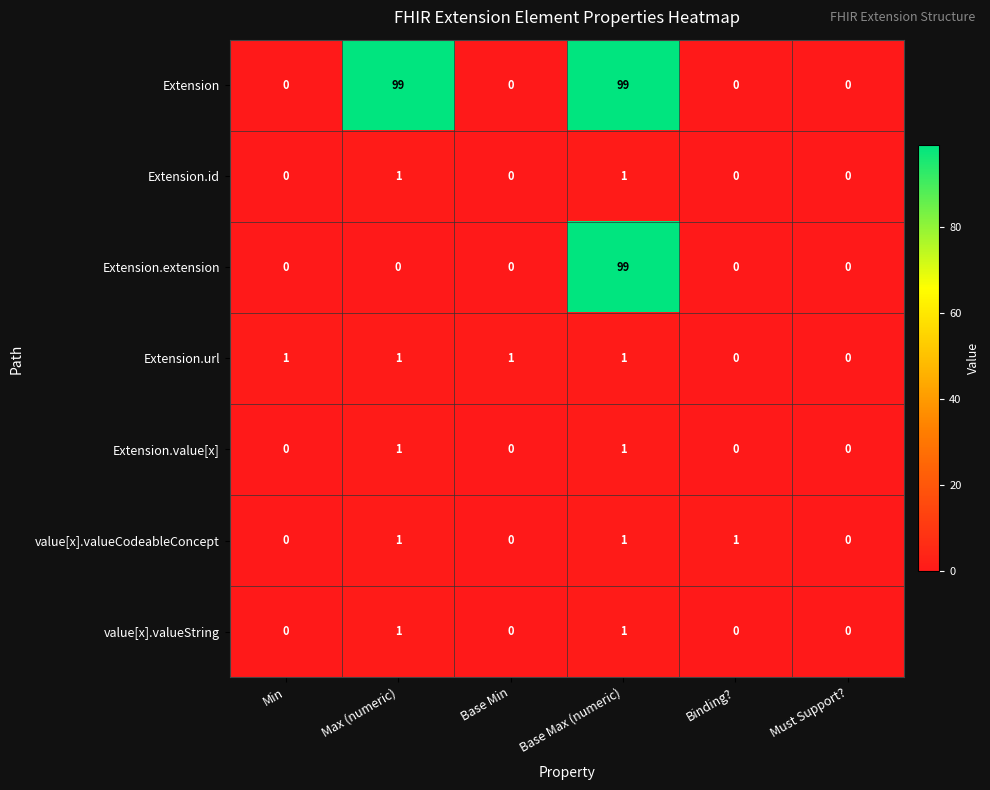

Count the Extension.id values in the range 0 to 1.

6